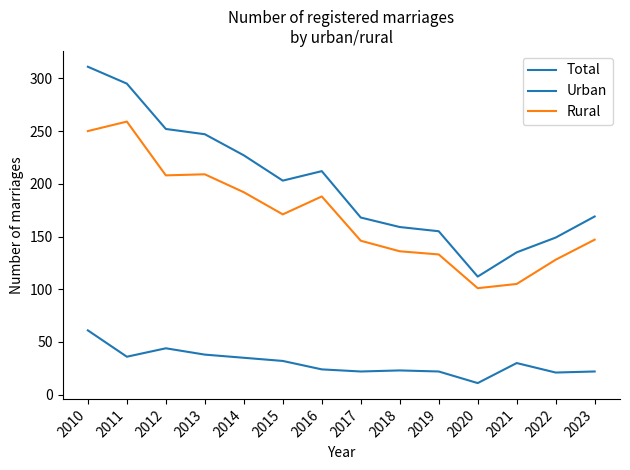

Is this an area chart (filled region under the line)?

No